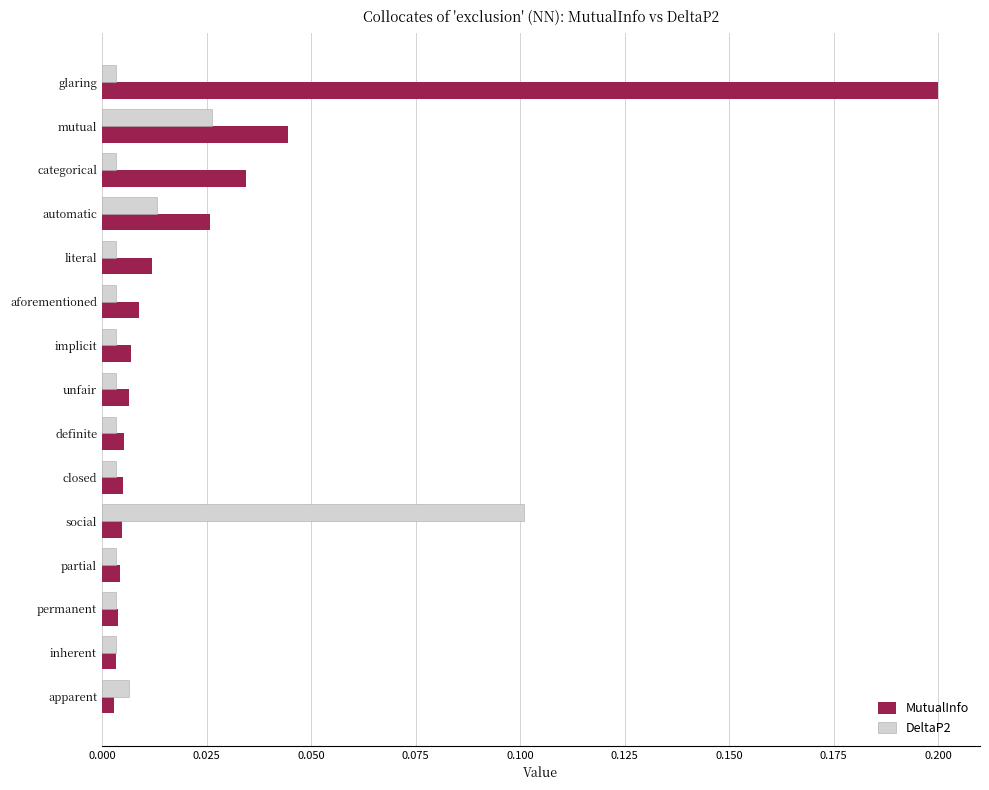

What are all the series names shown in the legend?

MutualInfo, DeltaP2